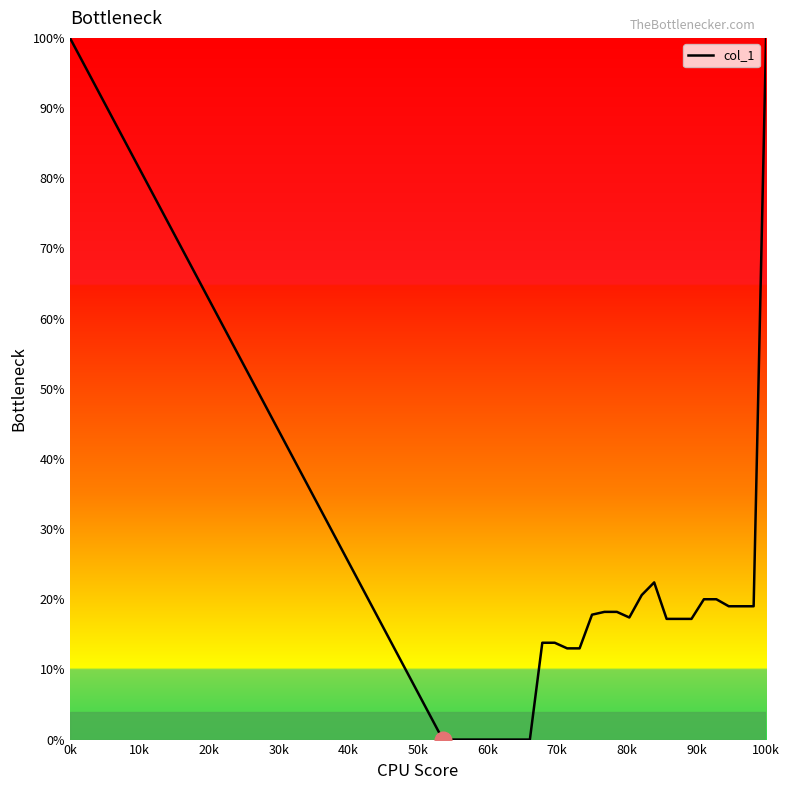

Does the chart have visible grid lines?

No